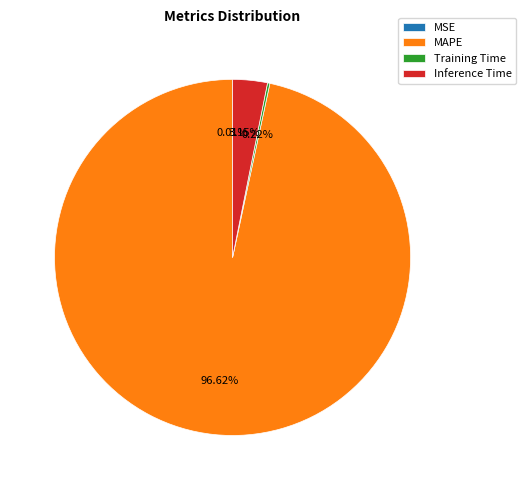

Which has a higher value, MAPE or Inference Time?

MAPE